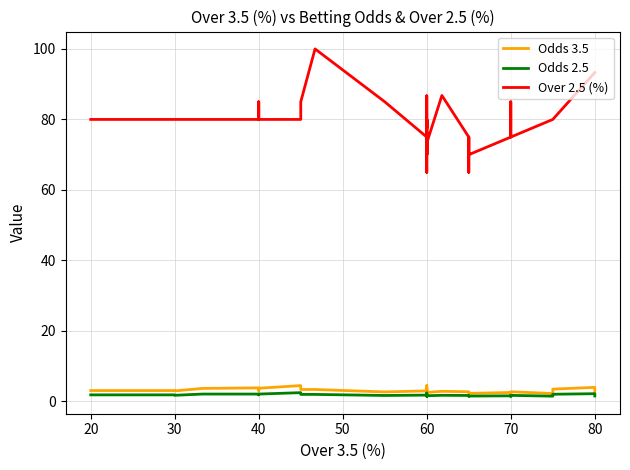

List the series in order of their peak value, lowest first.

Odds 2.5, Odds 3.5, Over 2.5 (%)